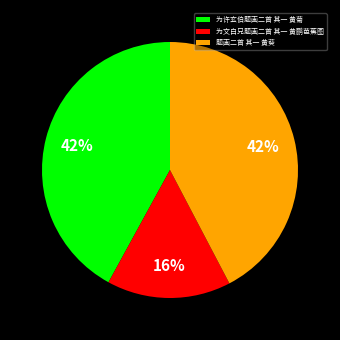

How many slices are in this pie chart?

3